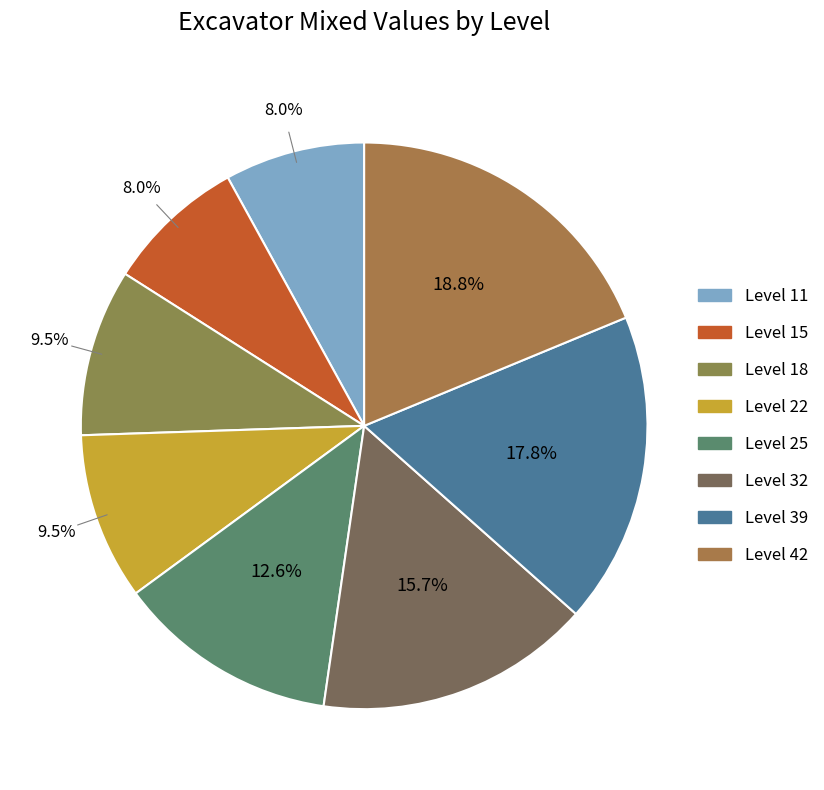

Is it true that Level 32 is 16% of the pie?

True